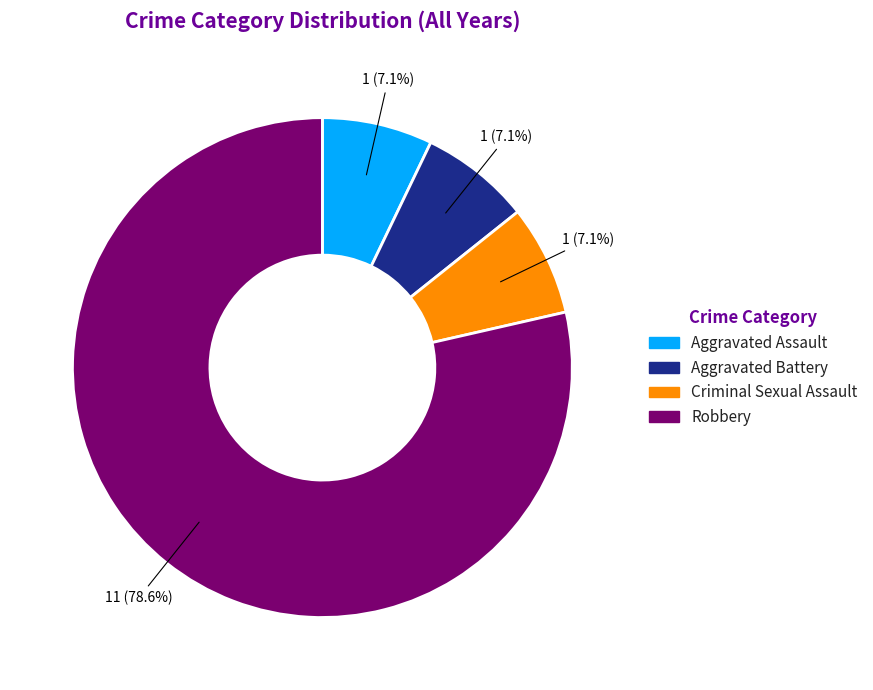

The Aggravated Assault slice represents 7% of the pie. True or false?

True